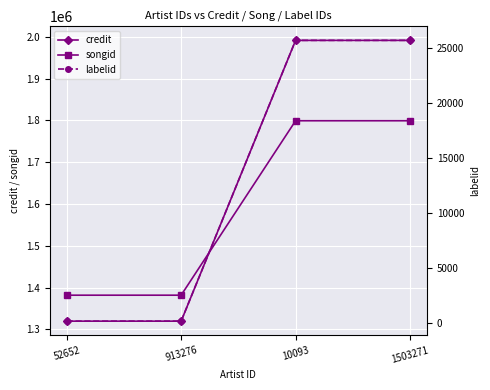

What are all the series names shown in the legend?

credit, songid, labelid